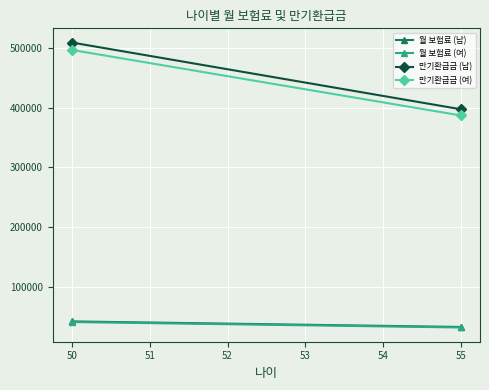

What is the greatest value displayed?

508900